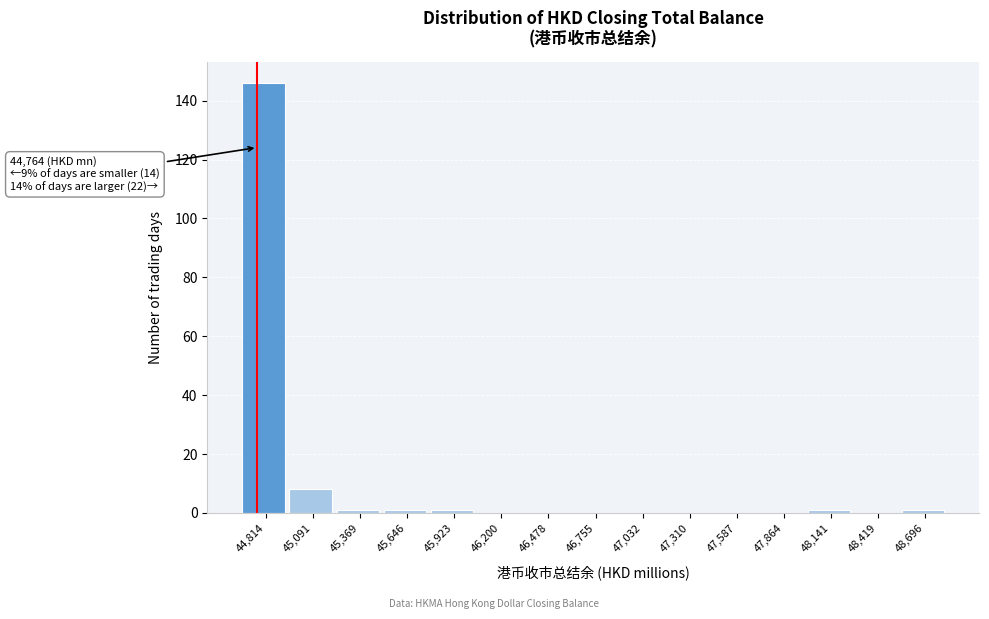

Which range on the x-axis has the tallest bar?

44700 to 44950